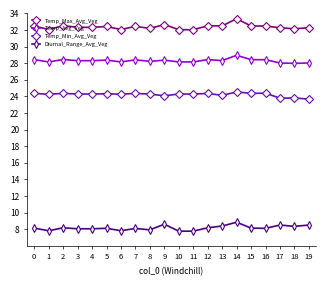

What is the sum of all Temp_Min_Avg_Veg values?

484.4